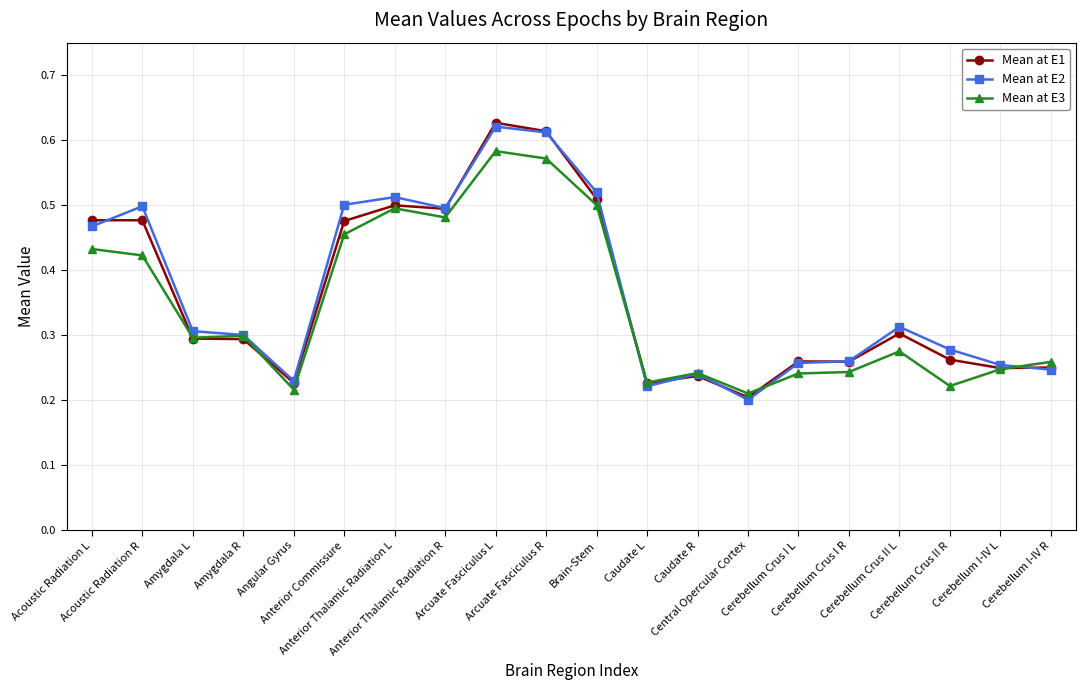

Which series has the largest range (max minus min)?

Mean at E1